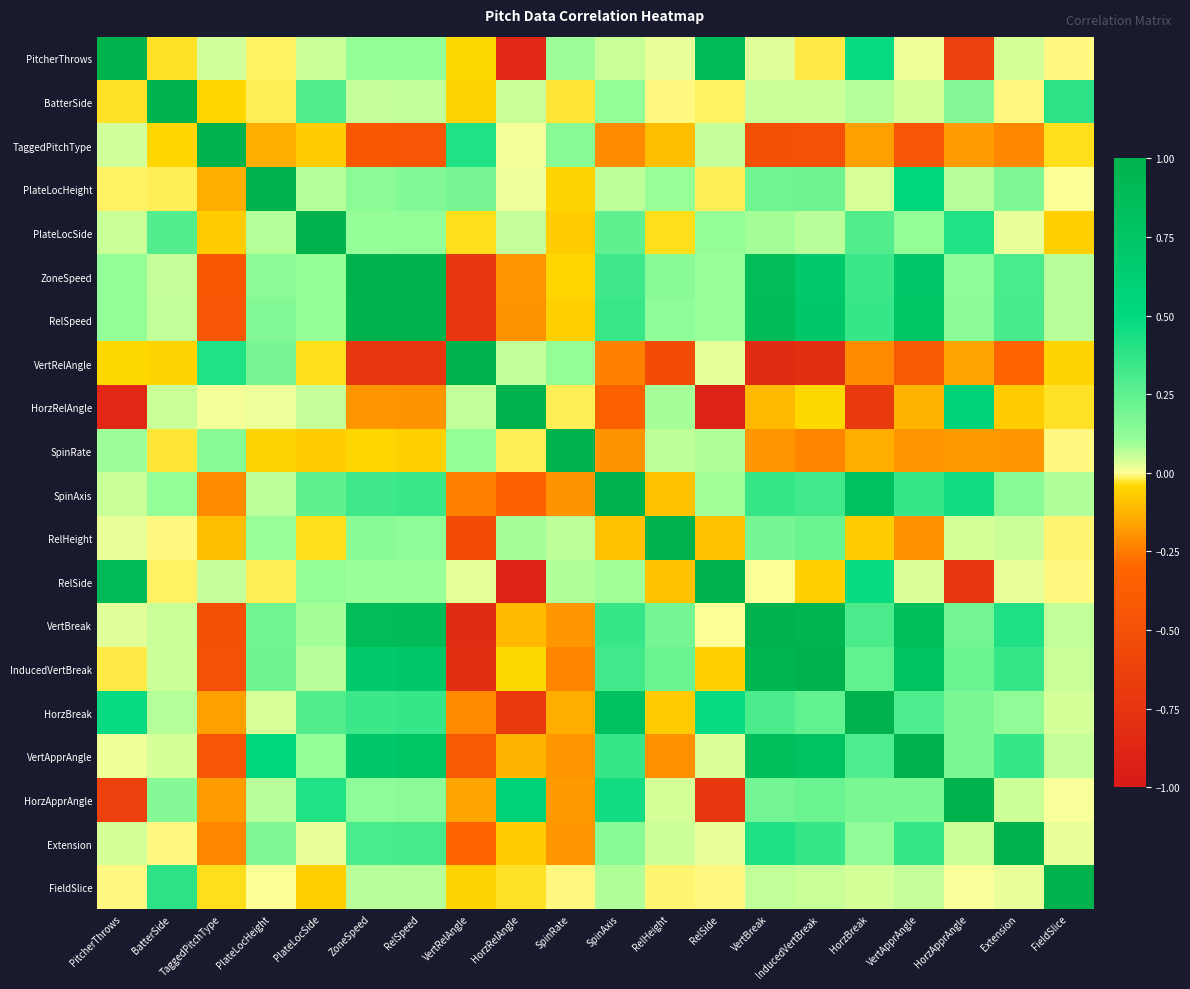

Which label corresponds to the largest value in the chart?

PitcherThrows